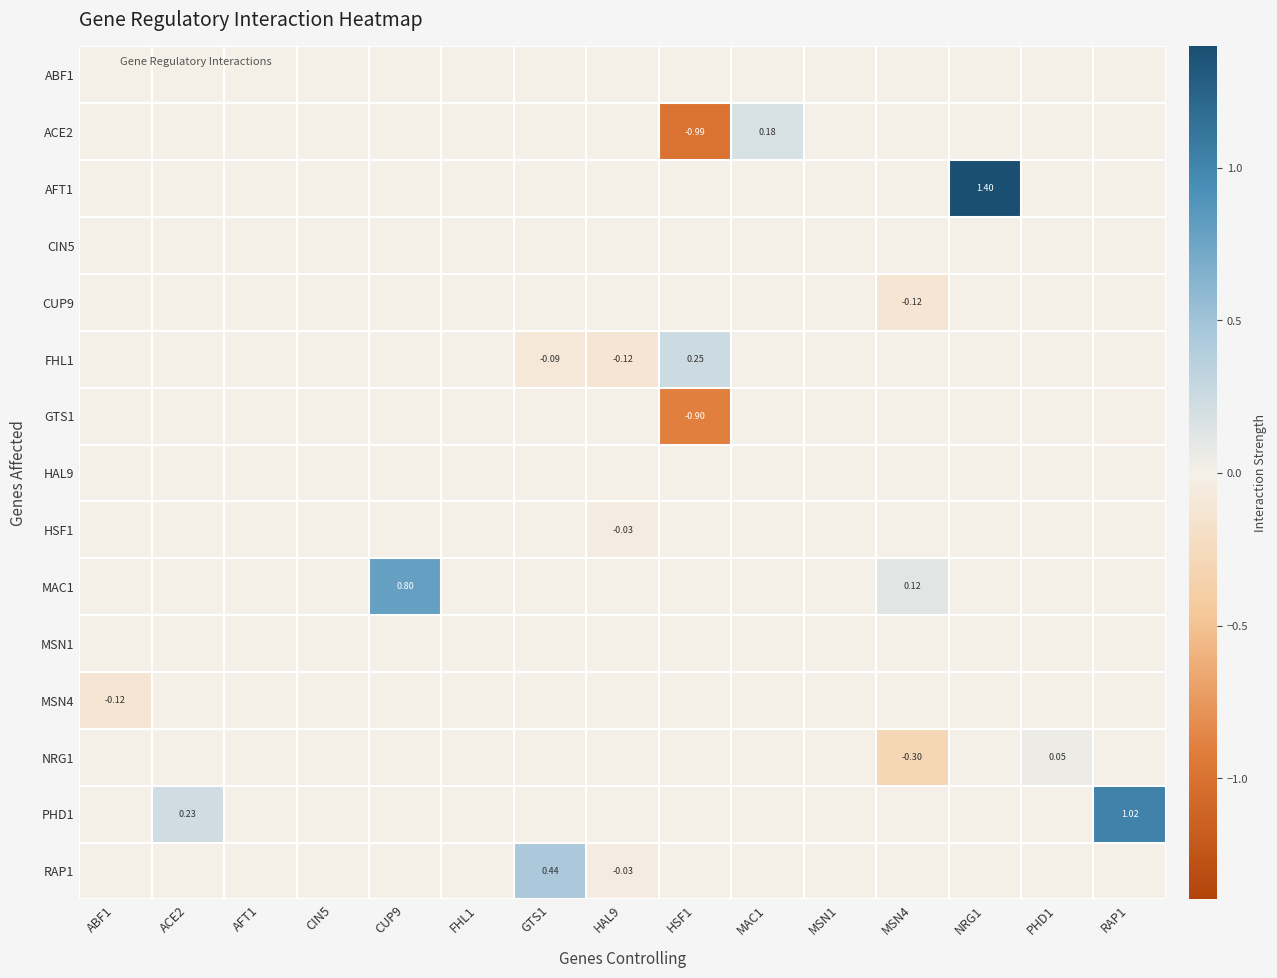

The PHD1 series shows -0.4 at PHD1. True or false?

False